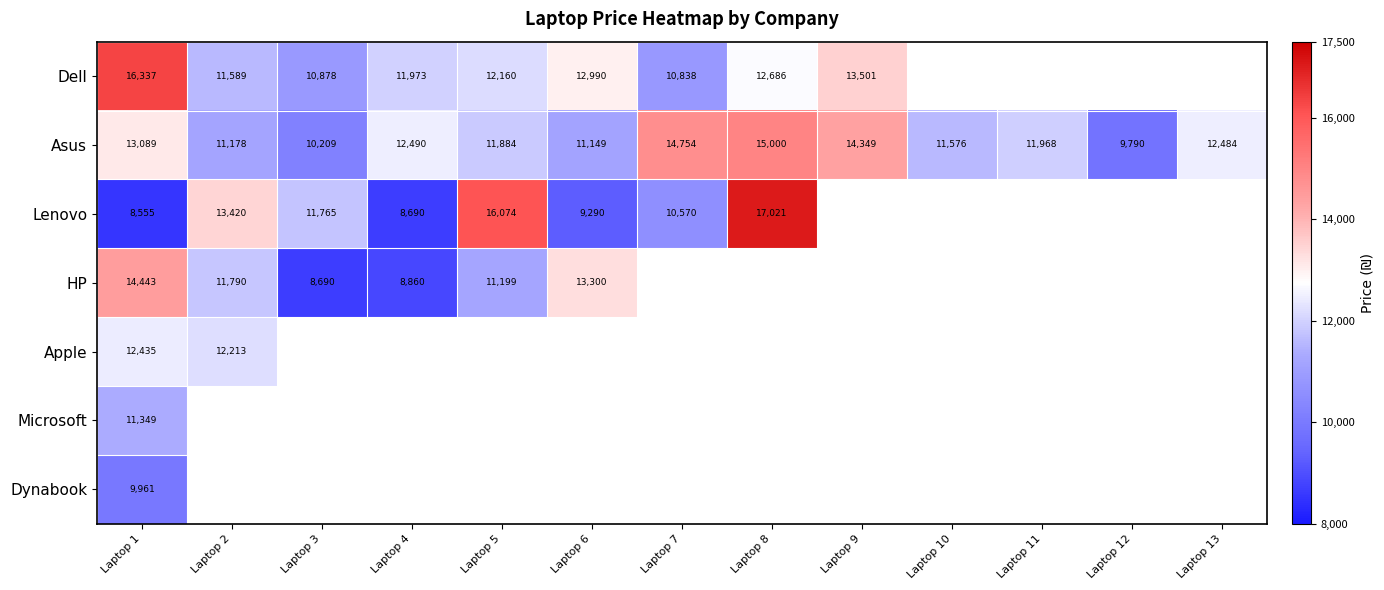

What is the smallest value displayed?

8555.0